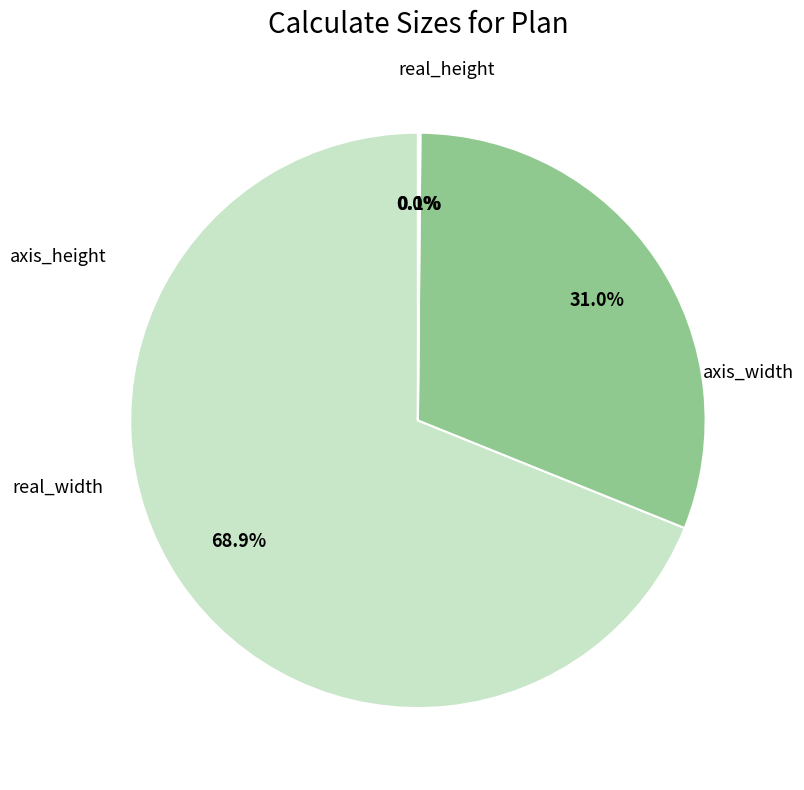

Is there any slice that represents more than half of the pie?

Yes